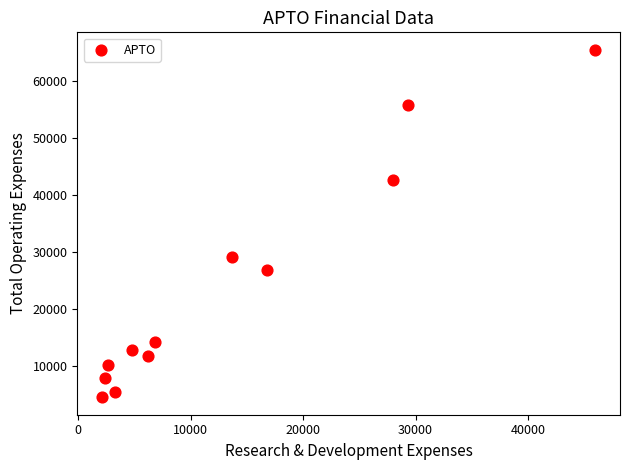

What is the range of X values (max minus min)?

43900